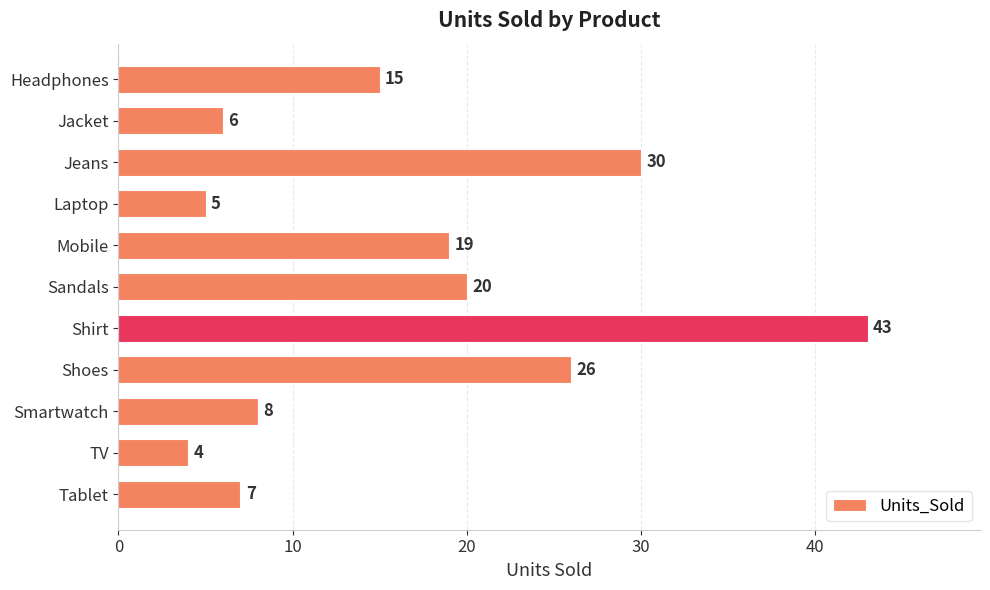

List the labels in order of value, largest first.

Shirt, Jeans, Shoes, Sandals, Mobile, Headphones, Smartwatch, Tablet, Jacket, Laptop, TV